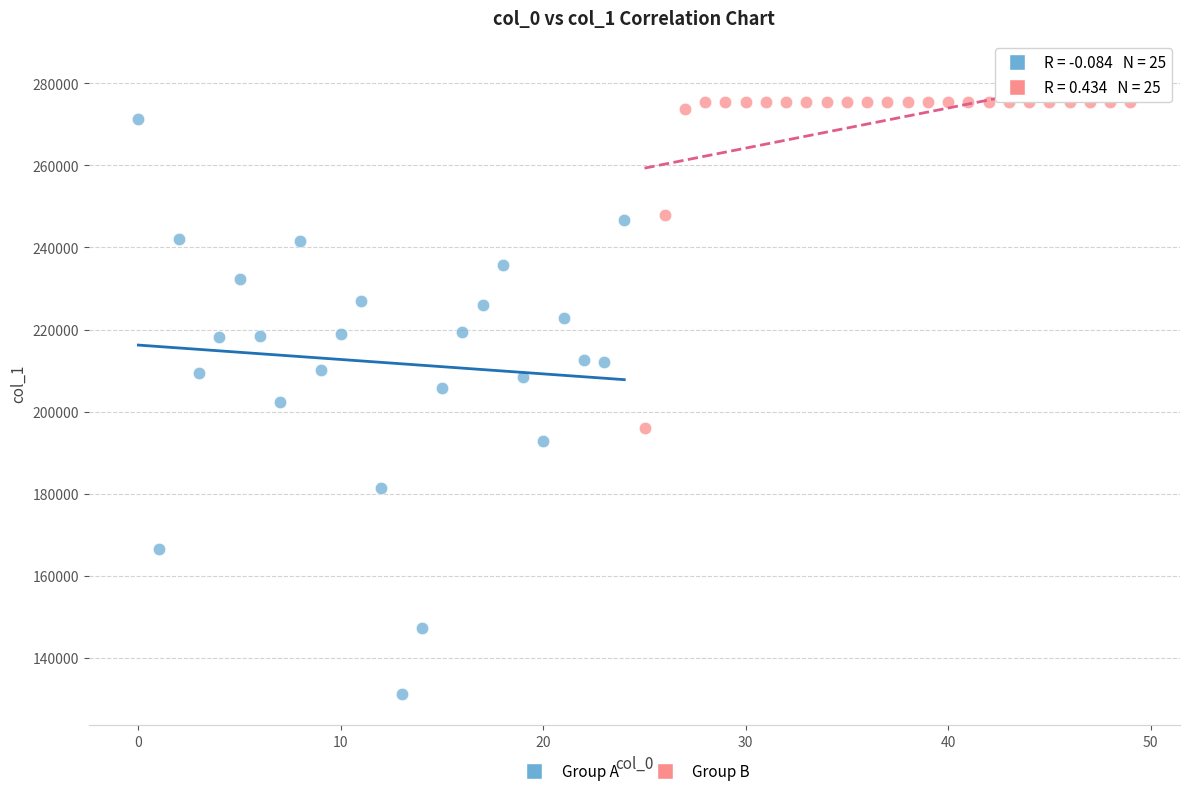

Which series has the widest spread of Y values?

Group A